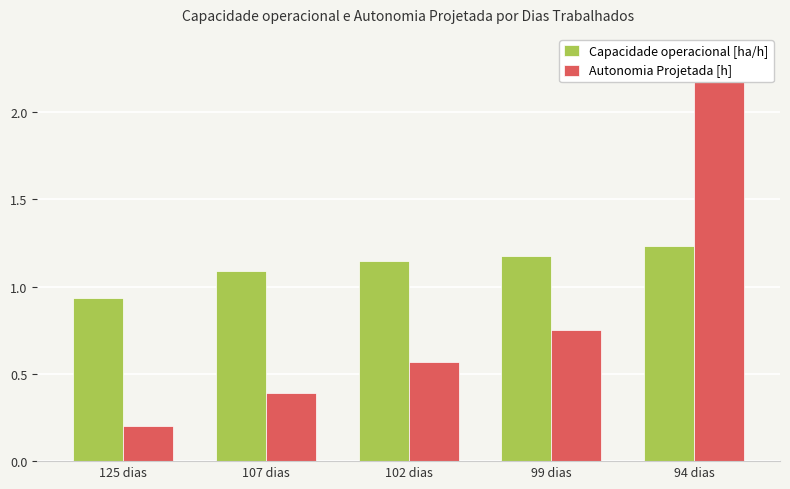

What is the sum of the Capacidade operacional [ha/h] values at 99 dias and 125 dias?

2.1